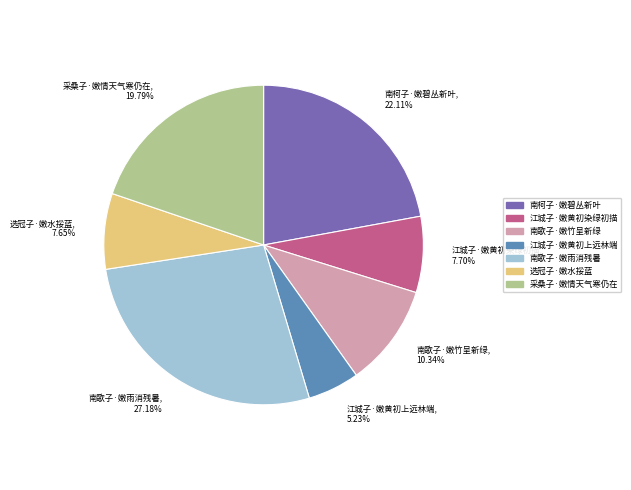

To the nearest percent, what portion does 江城子·嫩黄初染绿初描 represent?

8%